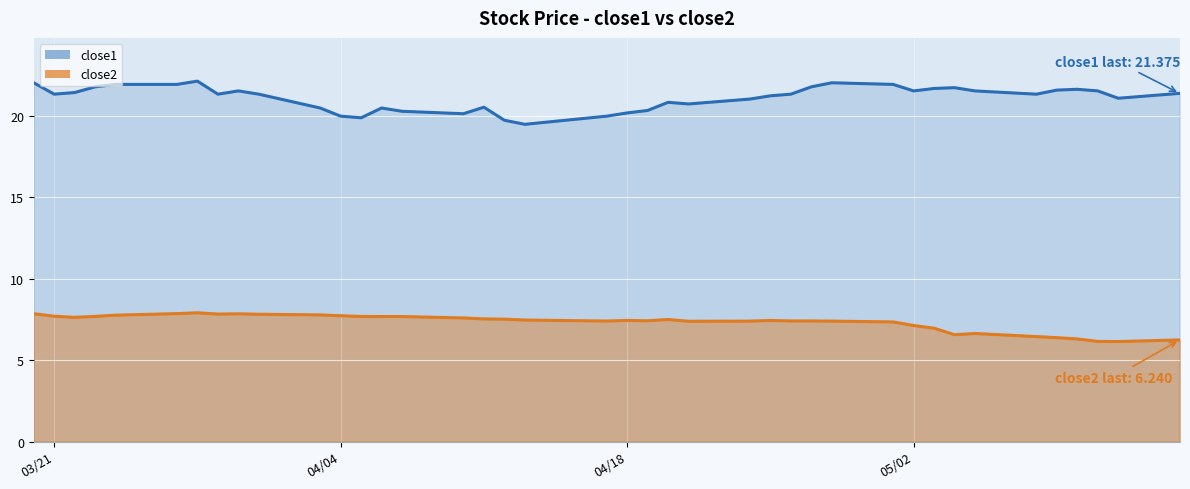

What is the greatest value displayed?

22.1